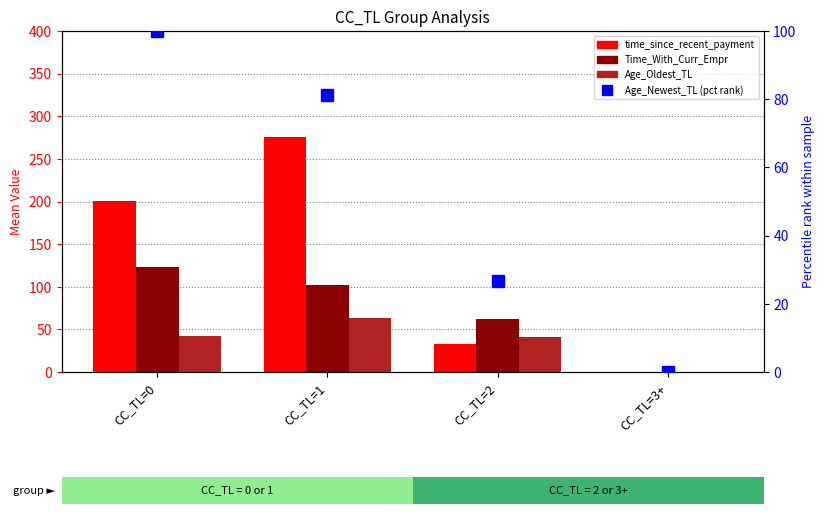

What are all the series names shown in the legend?

time_since_recent_payment, Time_With_Curr_Empr, Age_Oldest_TL, Age_Newest_TL (pct rank)